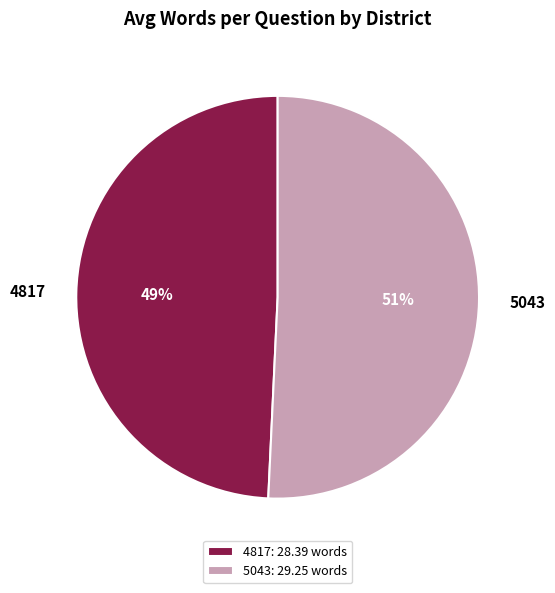

Which has a higher value, 5043 or 4817?

5043